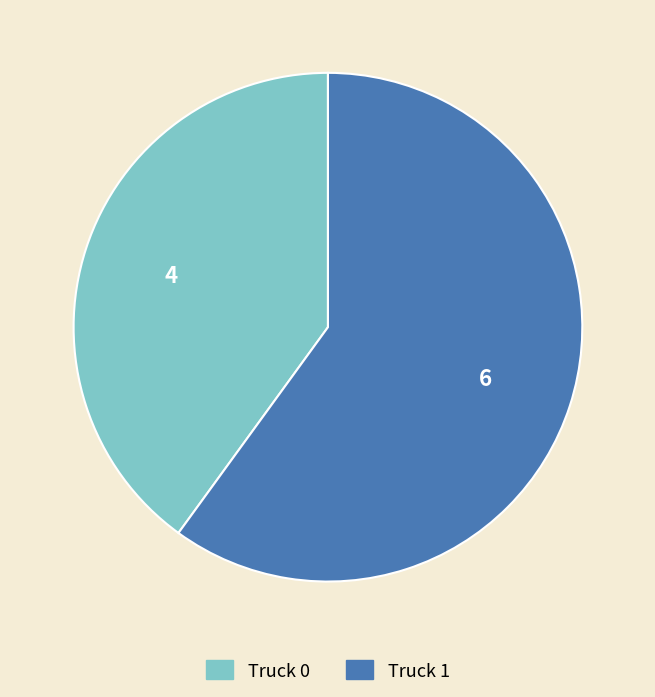

What is the ratio of the value at Truck 0 to the value at Truck 1?

0.7